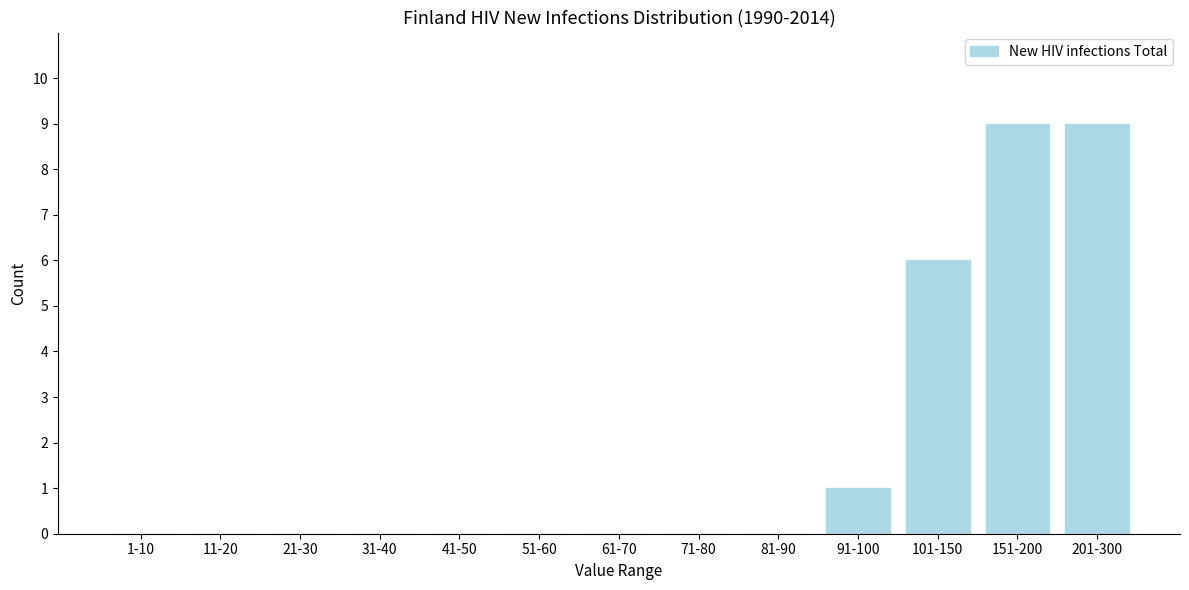

Reading left to right, list all the values displayed in this chart.

1-10=0	11-20=0	21-30=0	31-40=0	41-50=0	51-60=0	61-70=0	71-80=0	81-90=0	91-100=1	101-150=6	151-200=9	201-300=9